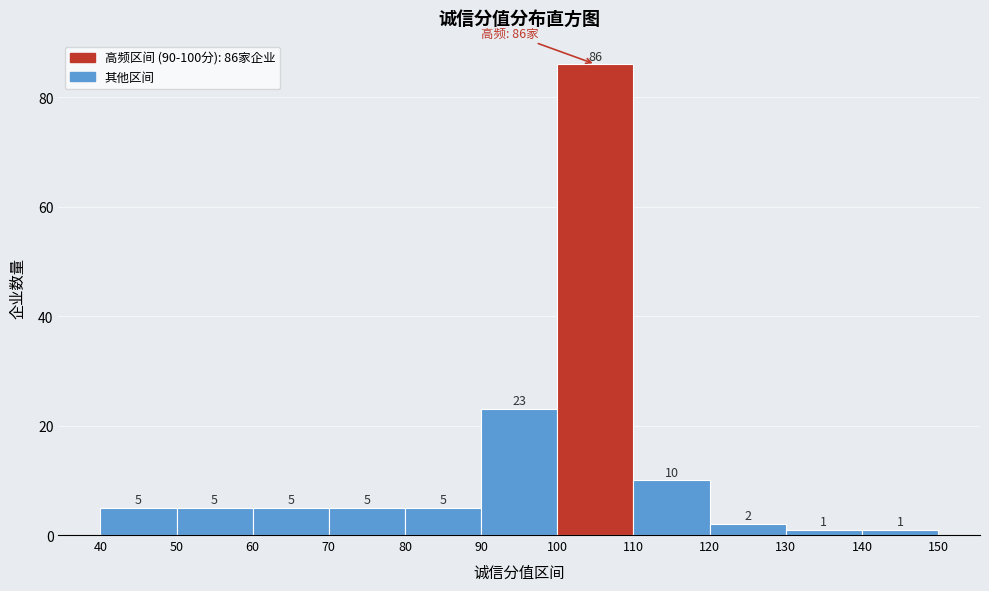

Over which range of the x-axis is the bar tallest?

100 to 110